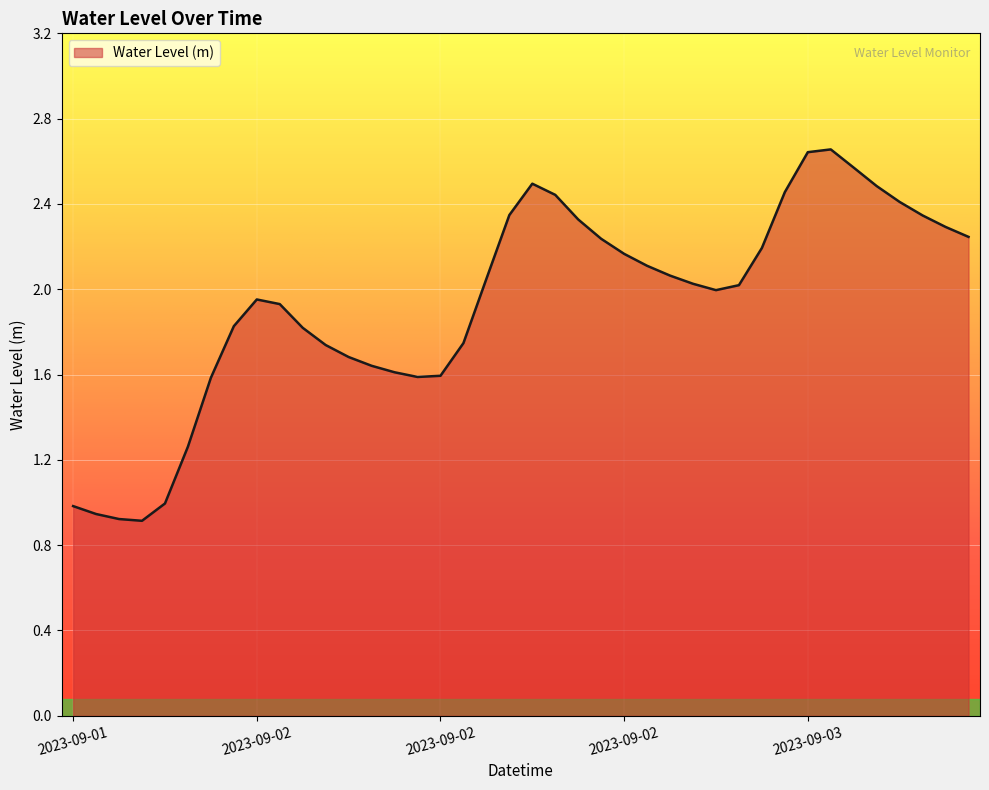

List the labels in order of value, largest first.

2023-09-03 03:00, 2023-09-03 02:00, 2023-09-03 04:00, 2023-09-02 14:00, 2023-09-03 05:00, 2023-09-03 01:00, 2023-09-02 15:00, 2023-09-03 06:00, 2023-09-02 13:00, 2023-09-03 07:00, 2023-09-02 16:00, 2023-09-03 08:00, 2023-09-03 09:00, 2023-09-02 17:00, 2023-09-03 00:00, 2023-09-02 18:00, 2023-09-02 19:00, 2023-09-02 20:00, 2023-09-02 12:00, 2023-09-02 21:00, 2023-09-02 23:00, 2023-09-02 22:00, 2023-09-02 02:00, 2023-09-02 03:00, 2023-09-02 01:00, 2023-09-02 04:00, 2023-09-02 11:00, 2023-09-02 05:00, 2023-09-02 06:00, 2023-09-02 07:00, 2023-09-02 08:00, 2023-09-02 10:00, 2023-09-02 09:00, 2023-09-02 00:00, 2023-09-01 23:00, 2023-09-01 22:00, 2023-09-01 18:00, 2023-09-01 19:00, 2023-09-01 20:00, 2023-09-01 21:00